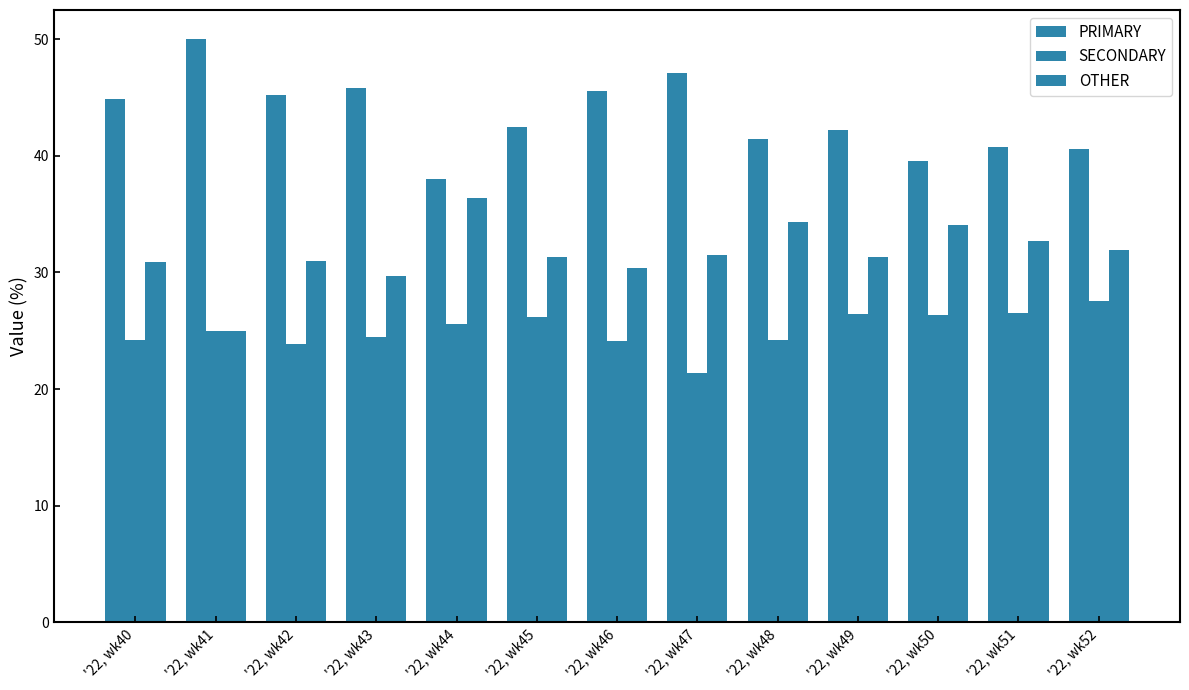

How many bars are there in total?

39